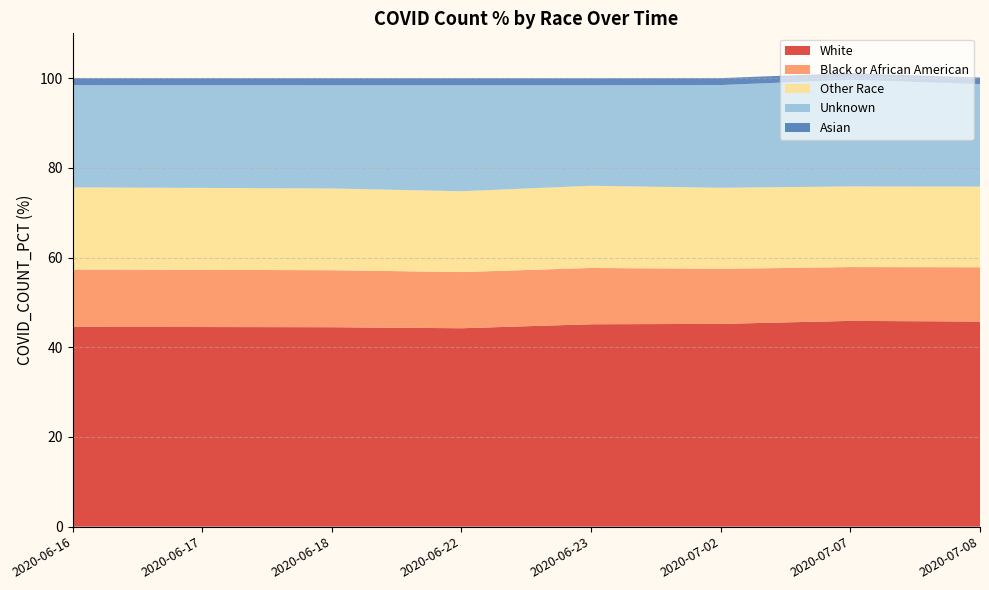

Reading left to right, transcribe all the data shown in this chart.

White: 2020-06-16=44.5	2020-06-17=44.5	2020-06-18=44.5	2020-06-22=44.2	2020-06-23=45.1	2020-07-02=45.2	2020-07-07=45.9	2020-07-08=45.7
Black or African American: 2020-06-16=12.8	2020-06-17=12.8	2020-06-18=12.7	2020-06-22=12.5	2020-06-23=12.6	2020-07-02=12.3	2020-07-07=12.0	2020-07-08=12.1
Other Race: 2020-06-16=18.3	2020-06-17=18.3	2020-06-18=18.2	2020-06-22=18.0	2020-06-23=18.3	2020-07-02=18.1	2020-07-07=18.0	2020-07-08=18.0
Unknown: 2020-06-16=22.8	2020-06-17=22.9	2020-06-18=23.0	2020-06-22=23.6	2020-06-23=22.4	2020-07-02=22.9	2020-07-07=23.8	2020-07-08=22.8
Asian: 2020-06-16=1.6	2020-06-17=1.6	2020-06-18=1.6	2020-06-22=1.6	2020-06-23=1.6	2020-07-02=1.5	2020-07-07=1.5	2020-07-08=1.5